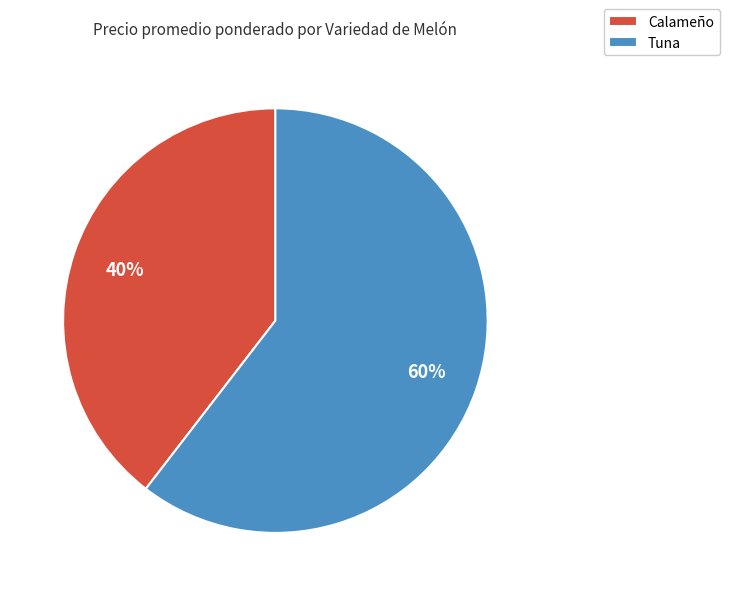

Count the number of slices in the pie.

2